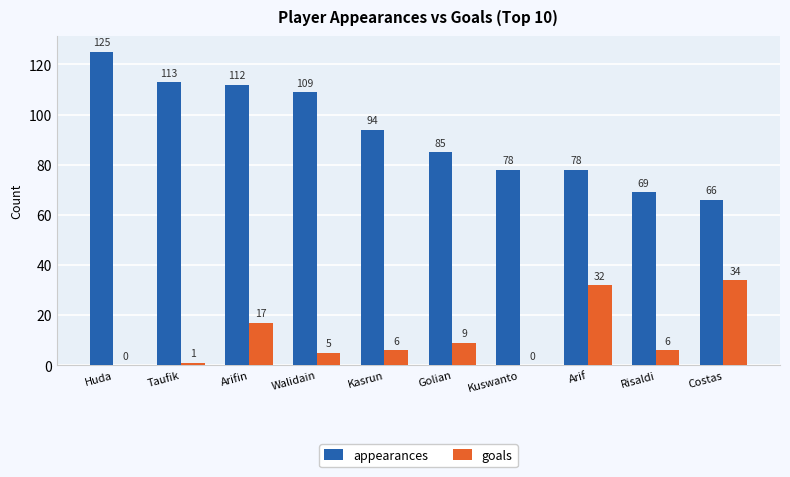

What is the sum of all appearances values?

929